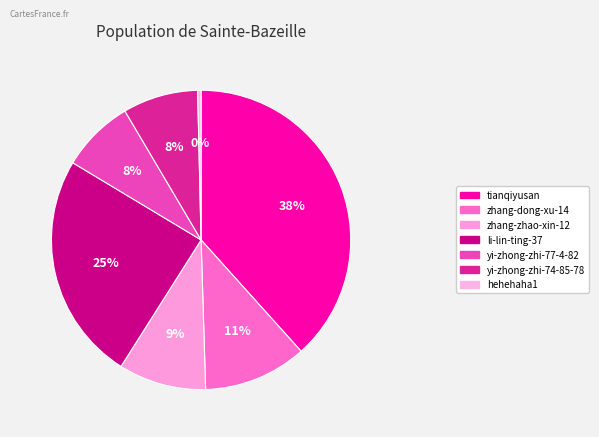

Count the number of slices in the pie.

7